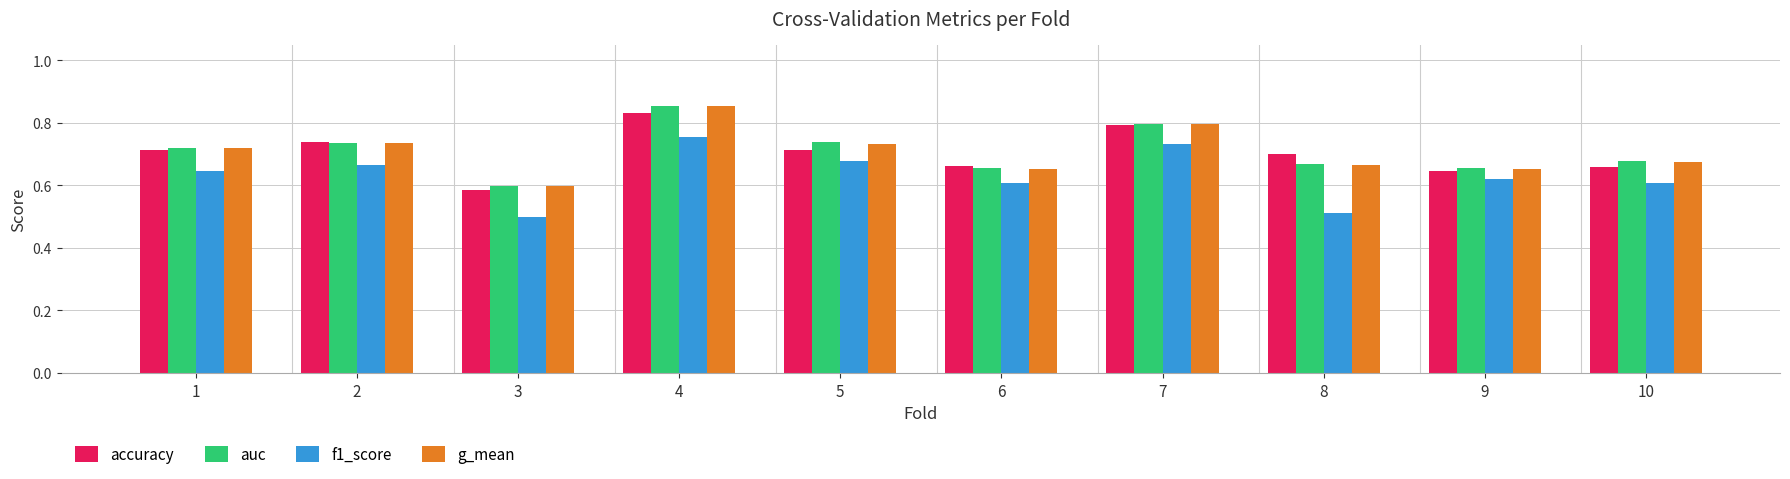

Which series changed the most between 3 and 9?

f1_score